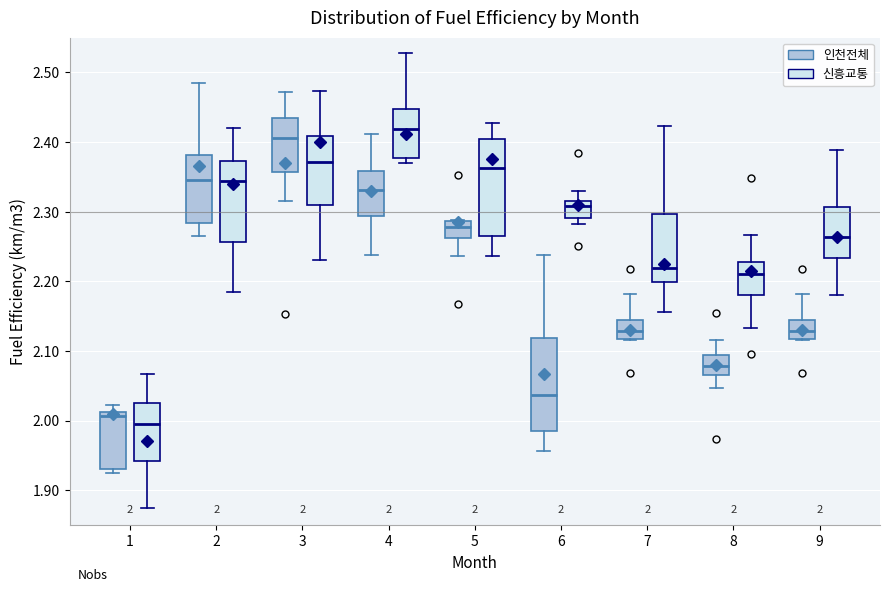

Which box has the highest median line?

4 (신흥교통)